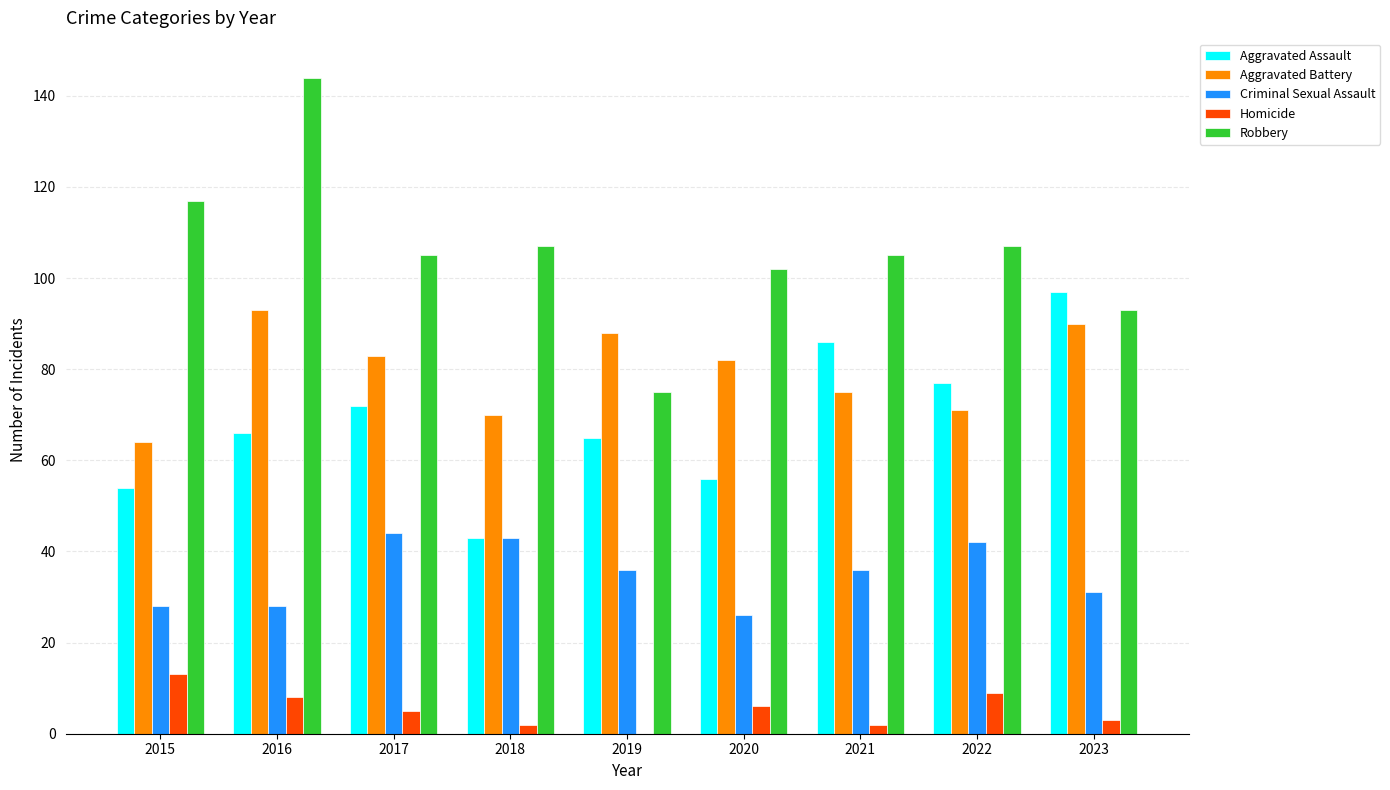

Between 2018 and 2023, which series saw the biggest shift?

Aggravated Assault